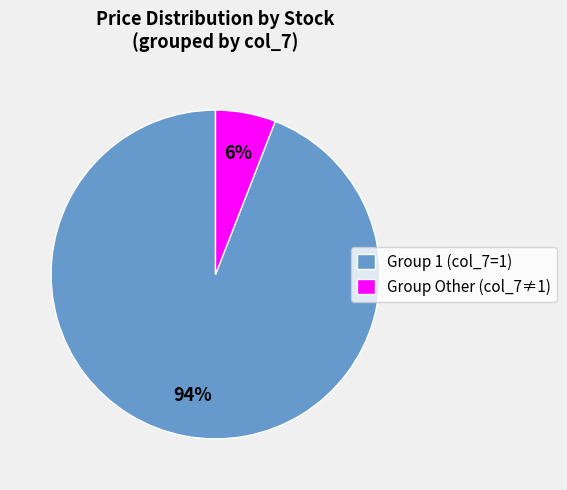

Is the sum of Group 1 (col_7=1) and Group Other (col_7≠1) greater than half?

Yes